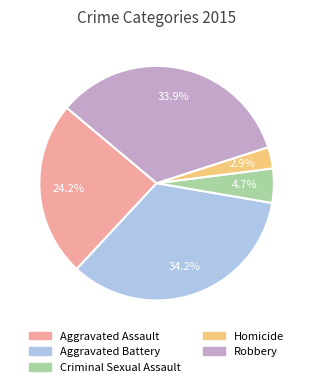

Which has a higher value, Robbery or Aggravated Assault?

Robbery